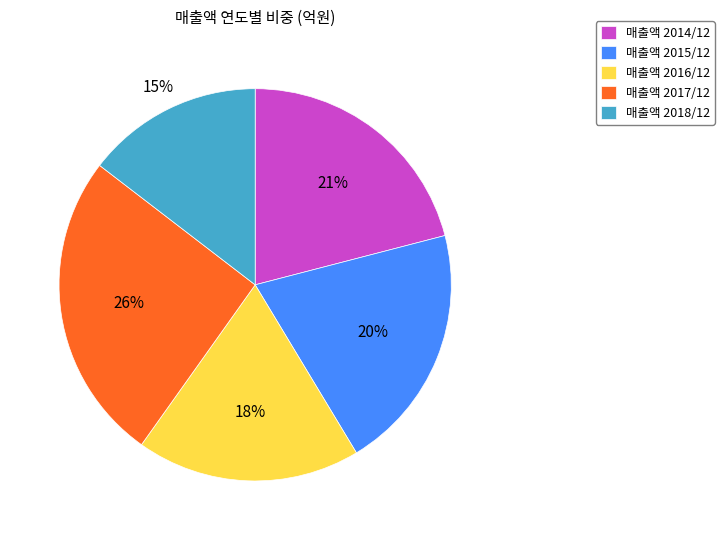

Rank the categories by value from highest to lowest.

매출액 2017/12, 매출액 2014/12, 매출액 2015/12, 매출액 2016/12, 매출액 2018/12